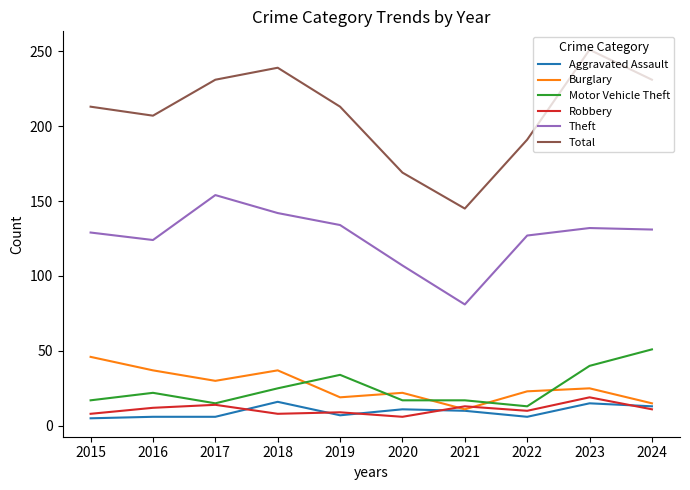

How many lines are shown in the chart?

6